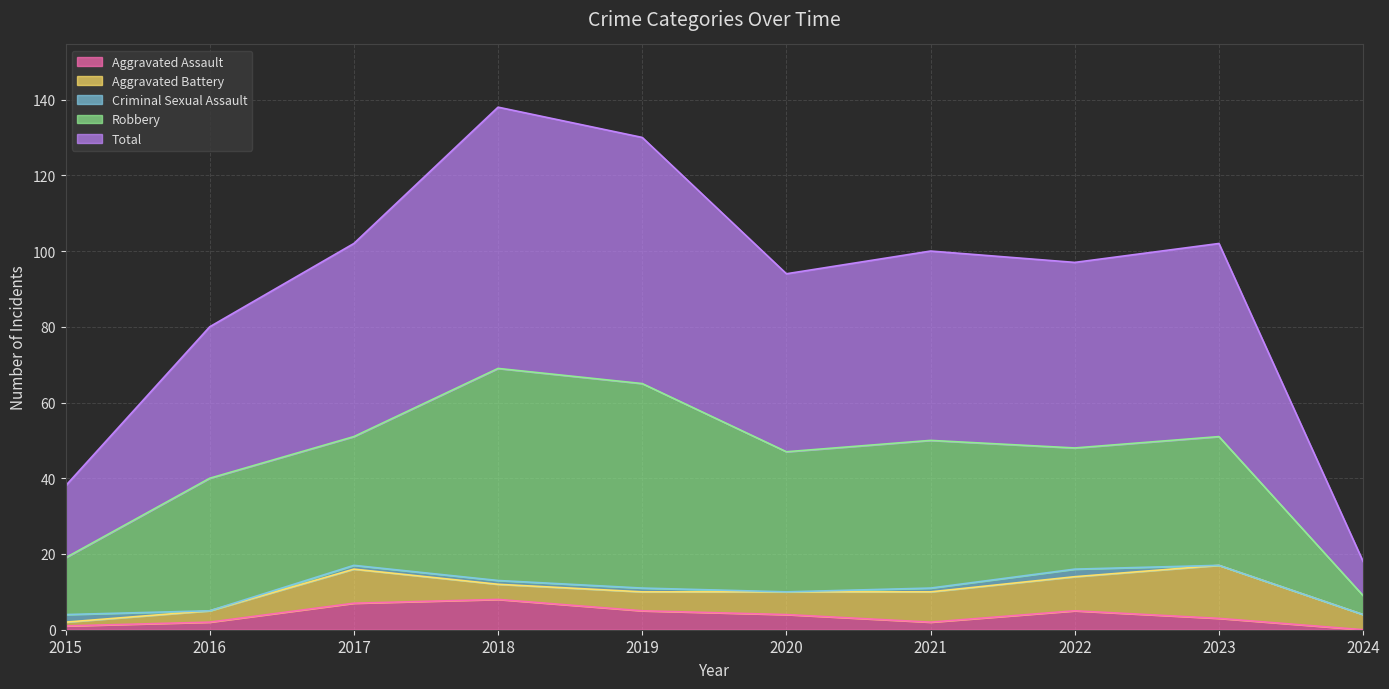

How many series are shown in this chart?

5